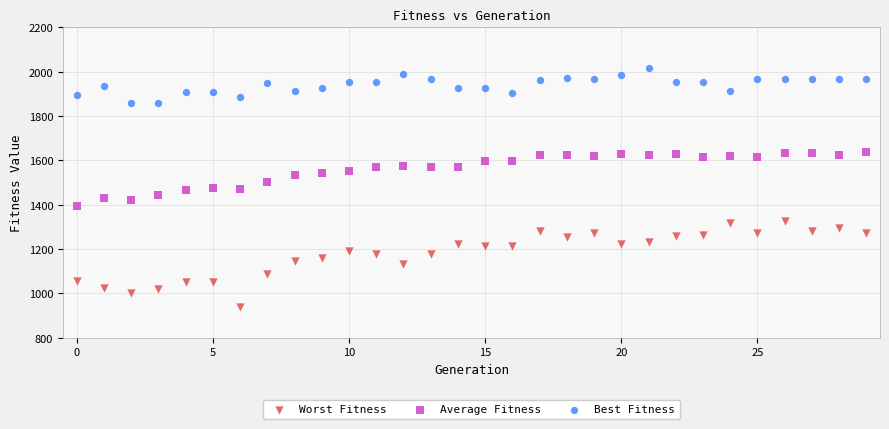

What are all the series names shown in the legend?

Worst Fitness, Average Fitness, Best Fitness